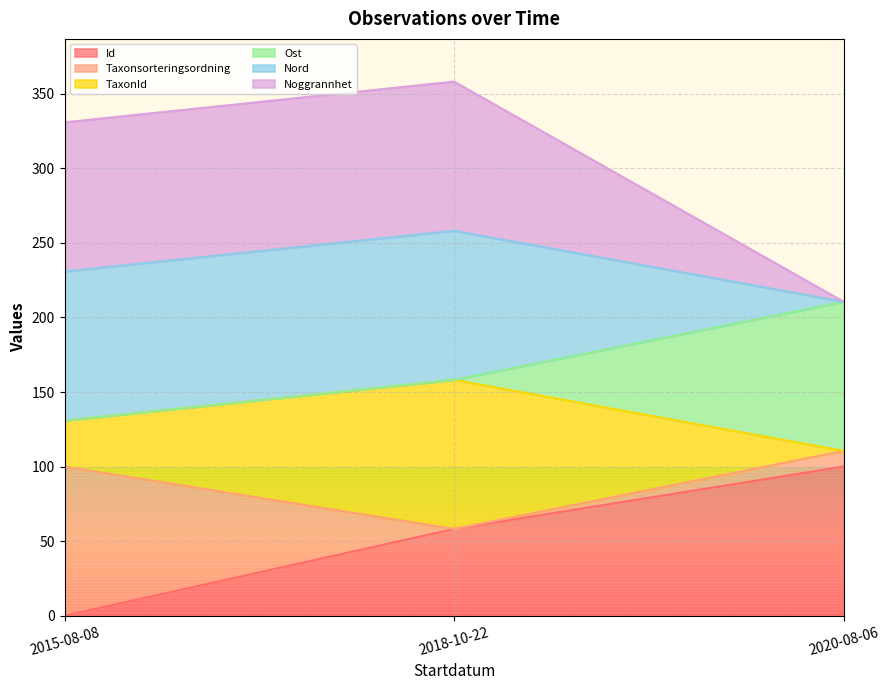

How many lines are shown in the chart?

6